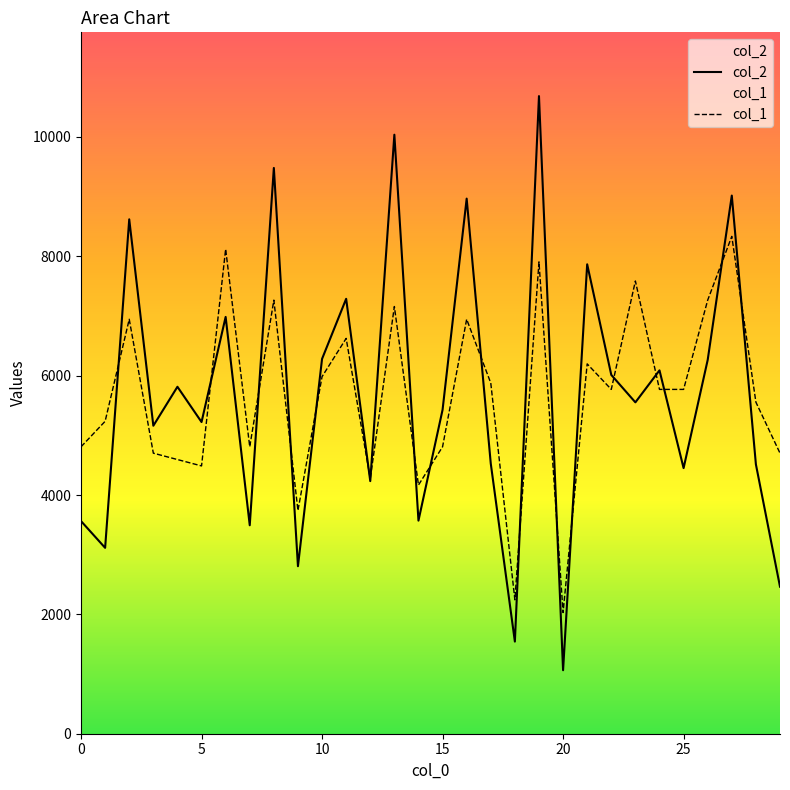

True or false: col_1 and col_2 intersect in this chart.

True